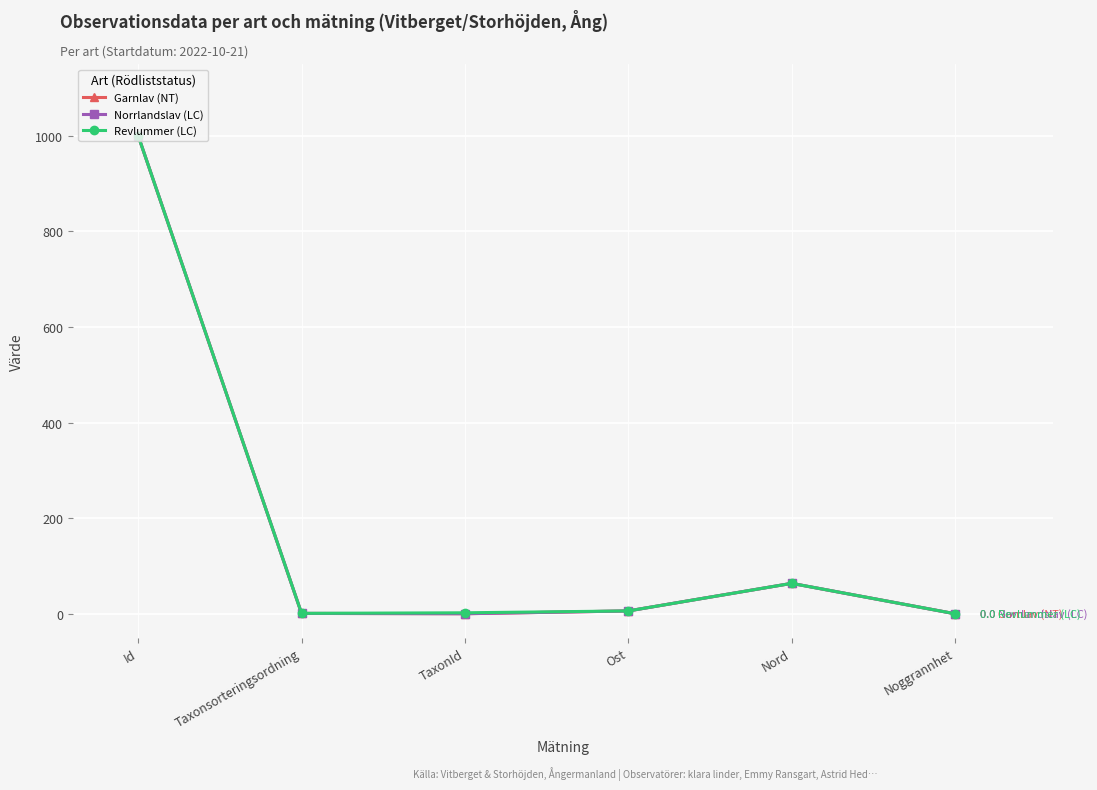

What is the total value across all series at Nord?

190.7